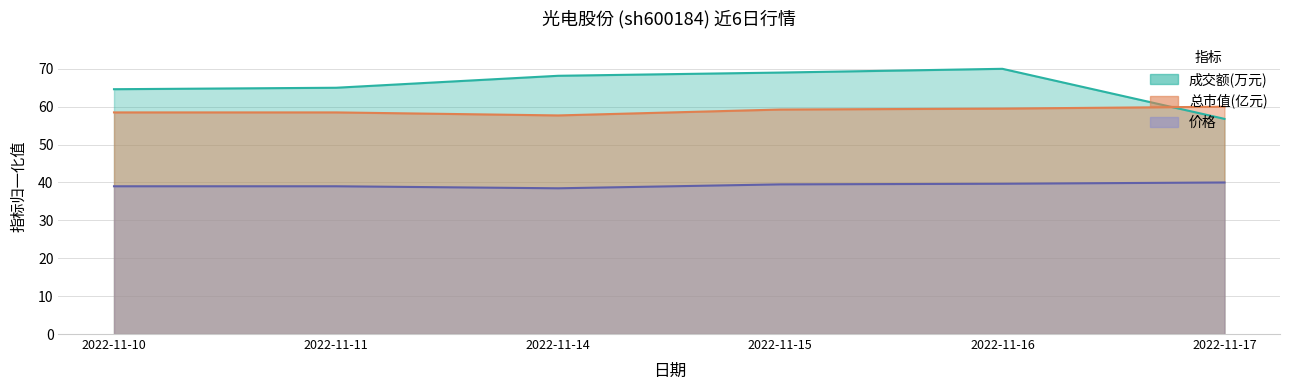

What is the difference between the maximum and minimum values in the 成交额(万元) series?

13.2